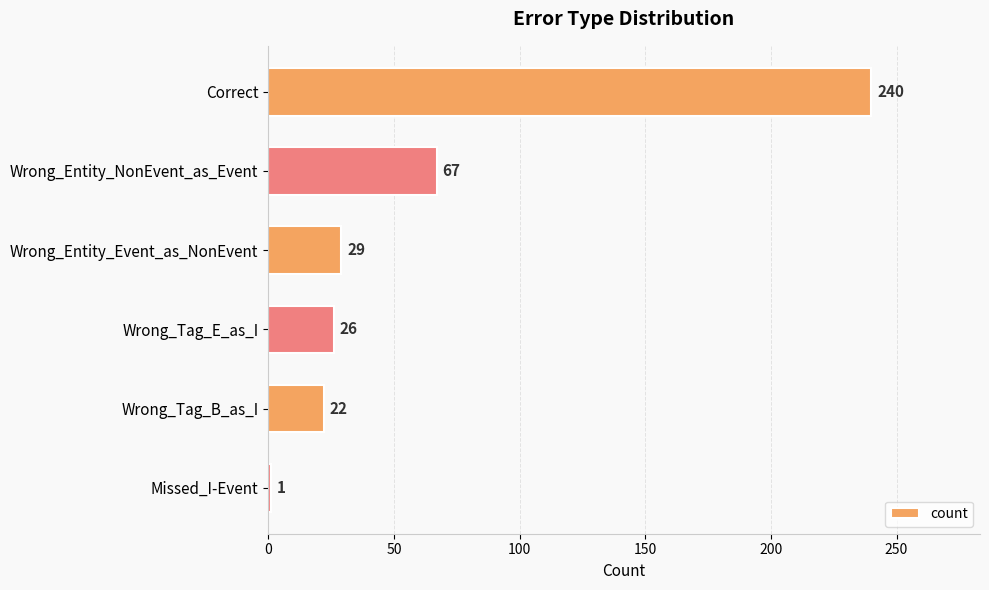

Rank the categories by value from highest to lowest.

Correct, Wrong_Entity_NonEvent_as_Event, Wrong_Entity_Event_as_NonEvent, Wrong_Tag_E_as_I, Wrong_Tag_B_as_I, Missed_I-Event